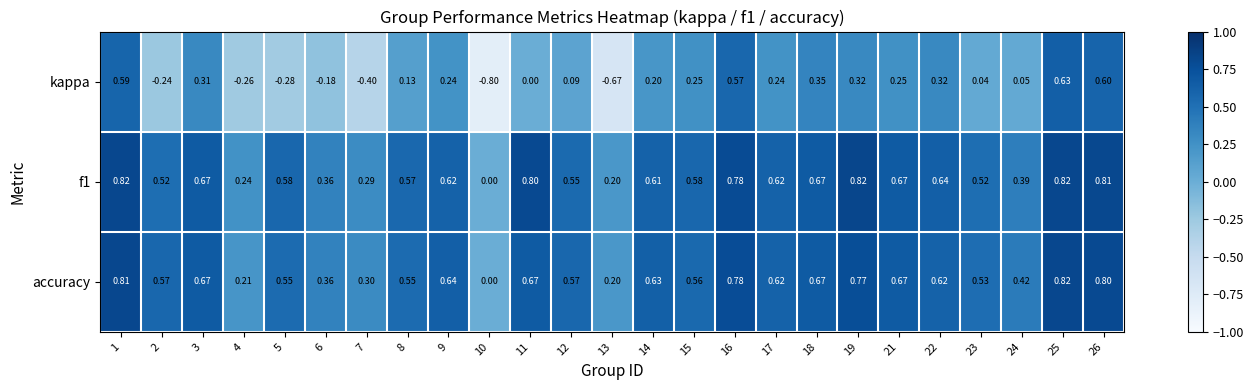

Is the value of kappa at 14 greater than the value of f1 at 5?

No